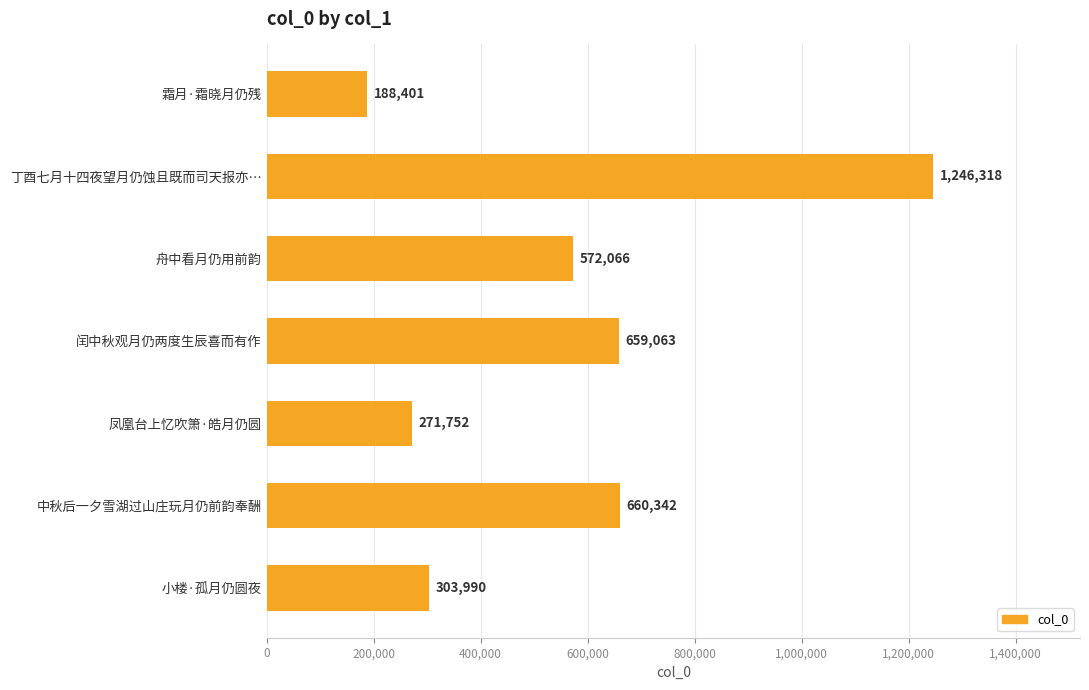

Rank the categories by value from lowest to highest.

霜月·霜晓月仍残, 凤凰台上忆吹箫·皓月仍圆, 小楼·孤月仍圆夜, 舟中看月仍用前韵, 闰中秋观月仍两度生辰喜而有作, 中秋后一夕雪湖过山庄玩月仍前韵奉酬, 丁酉七月十四夜望月仍蚀且既而司天报亦…